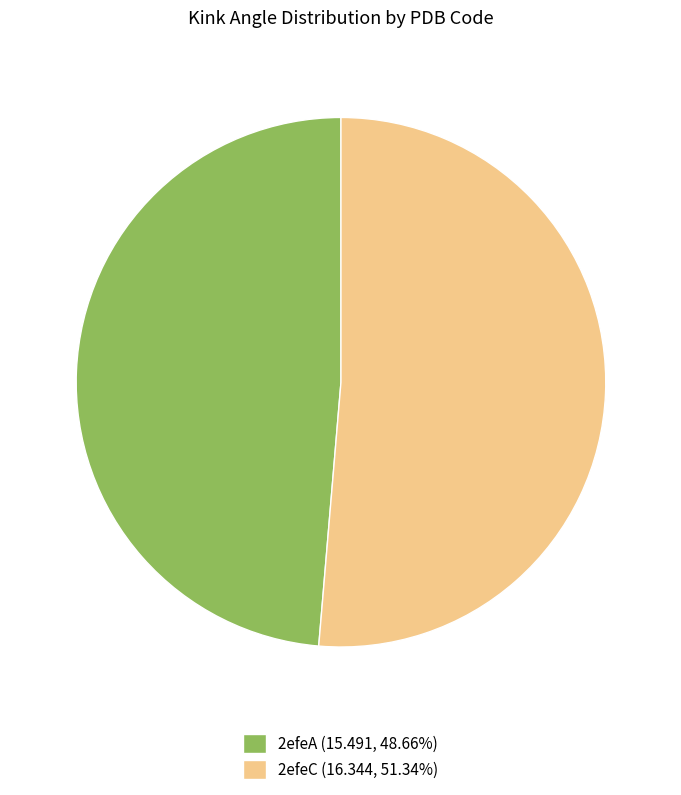

Does 2efeA (15.491, 48.66%) account for over 50% of the chart?

No